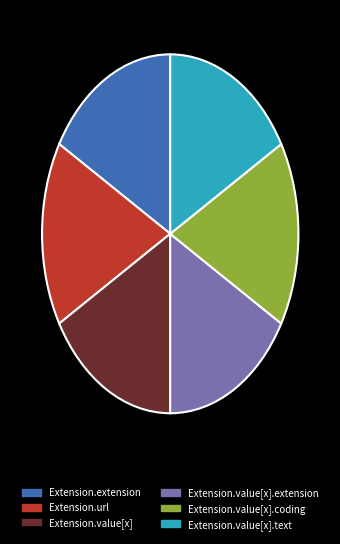

Does Extension.extension account for over 50% of the chart?

No